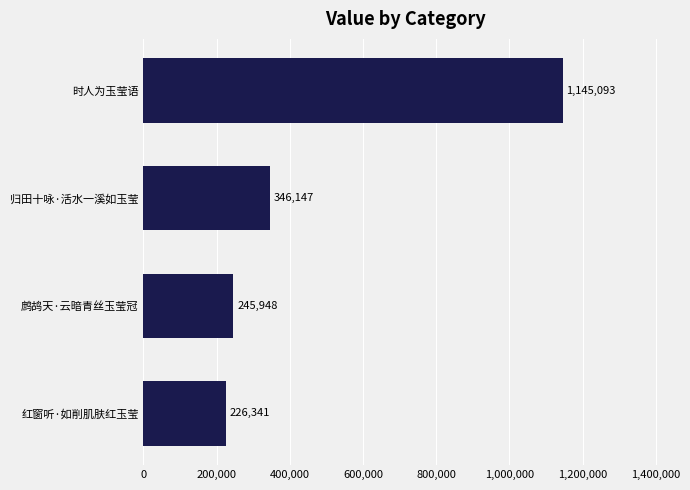

Reading bottom to top, what are all the values shown in this chart?

红窗听·如削肌肤红玉莹=226341	鹧鸪天·云暗青丝玉莹冠=245948	归田十咏·活水一溪如玉莹=346147	时人为玉莹语=1145093